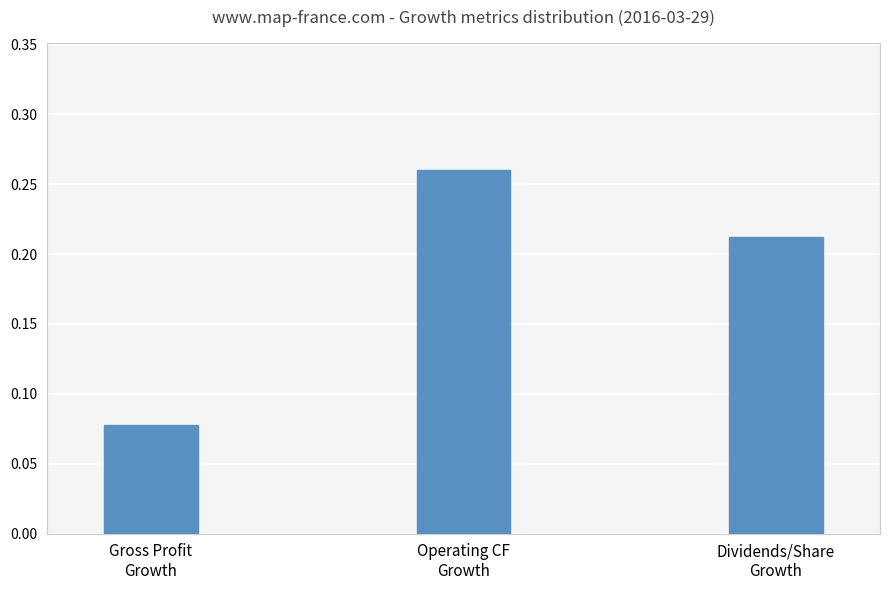

Count the values in the range 0 to 1.

3